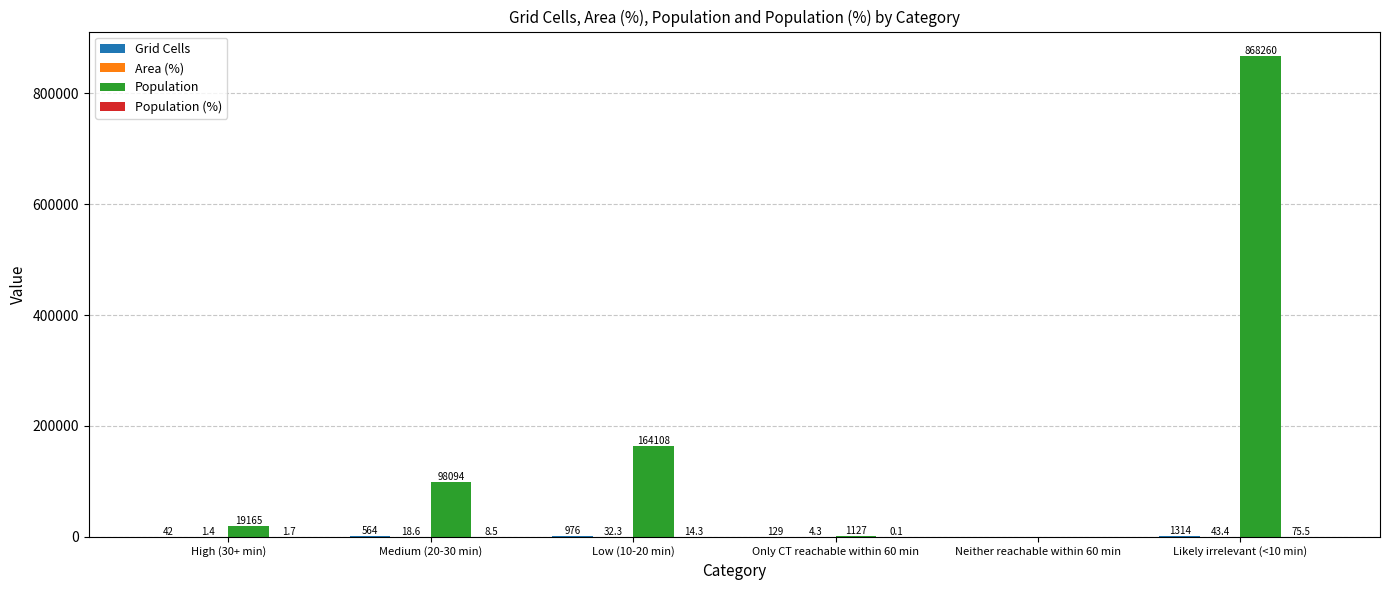

What is the greatest value displayed?

868260.0